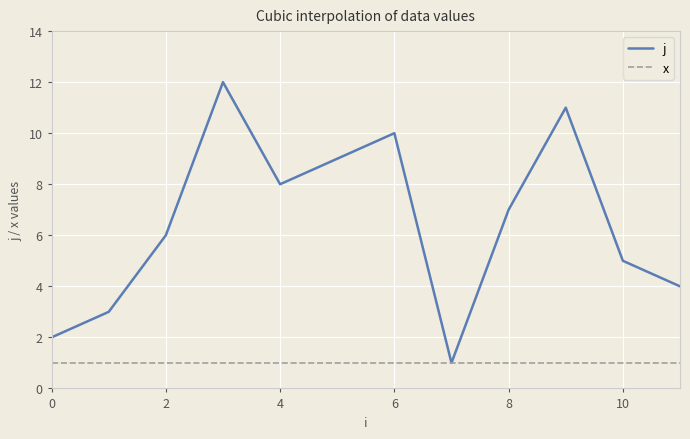

Which series has the widest spread of values?

j